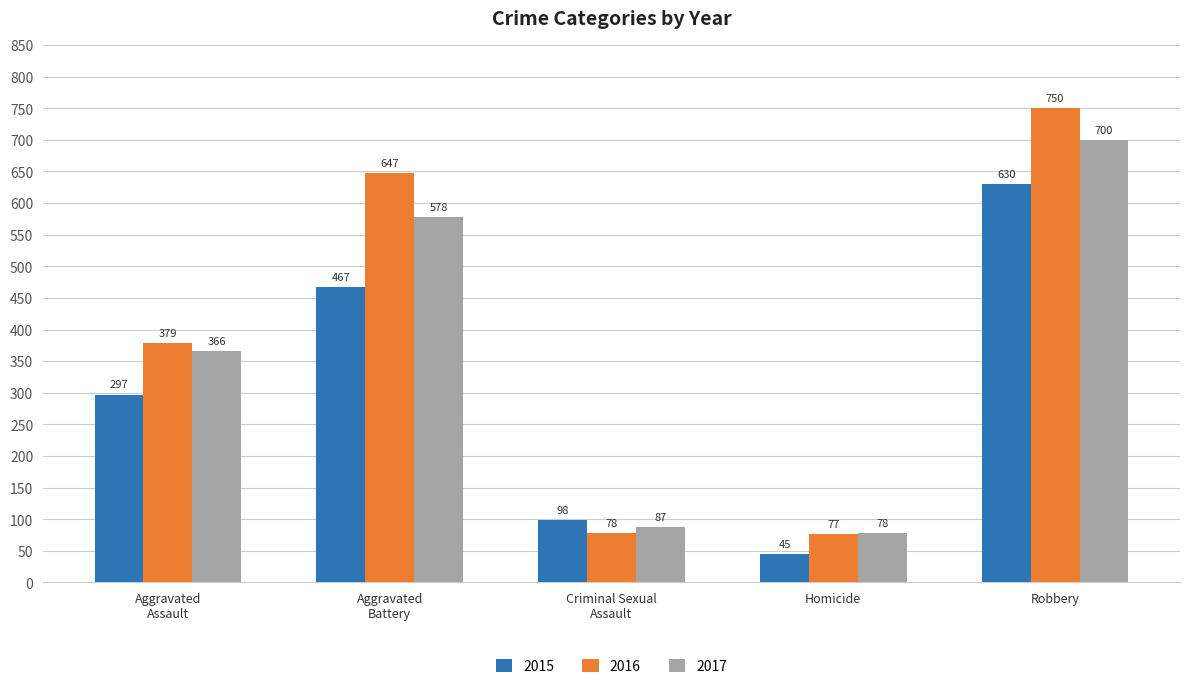

What is the difference between the highest and lowest values at Robbery?

120